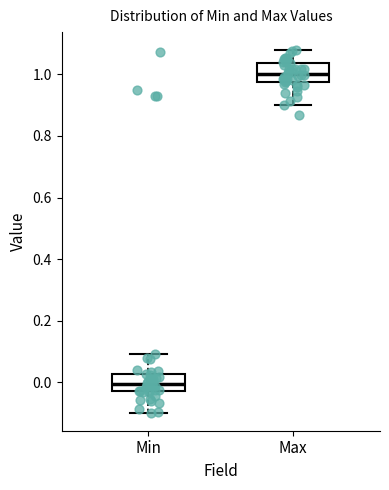

Where is the lower edge of the box for Min on the y-axis? The values are not printed on the chart, so give them approximately, as read against the axis.

-0.02